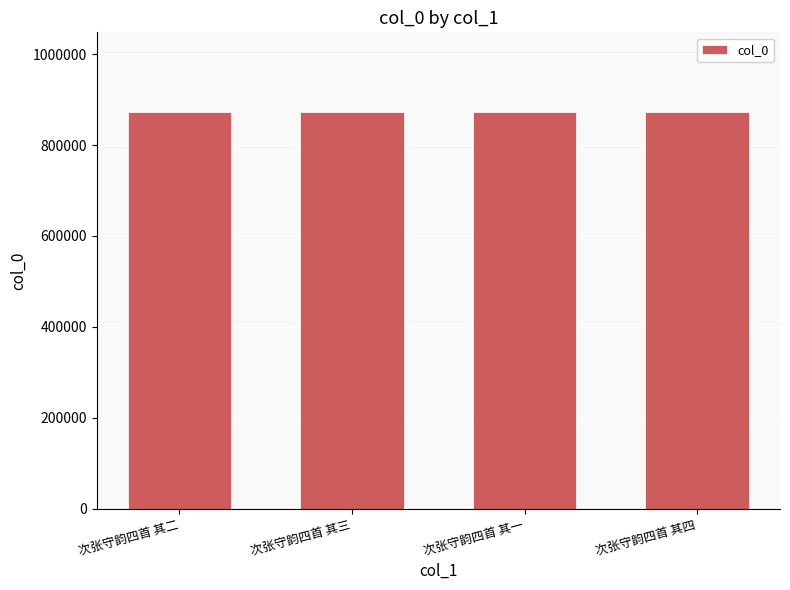

What is the maximum value shown in the chart?

873419